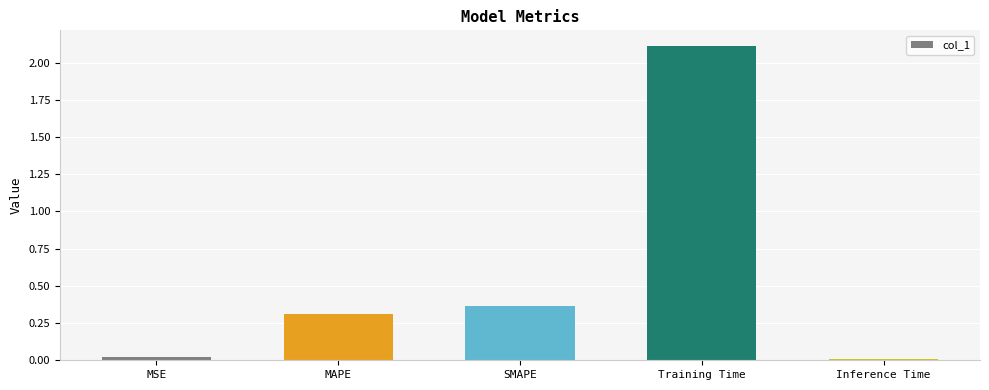

The value at MAPE is 0.2. True or false?

False